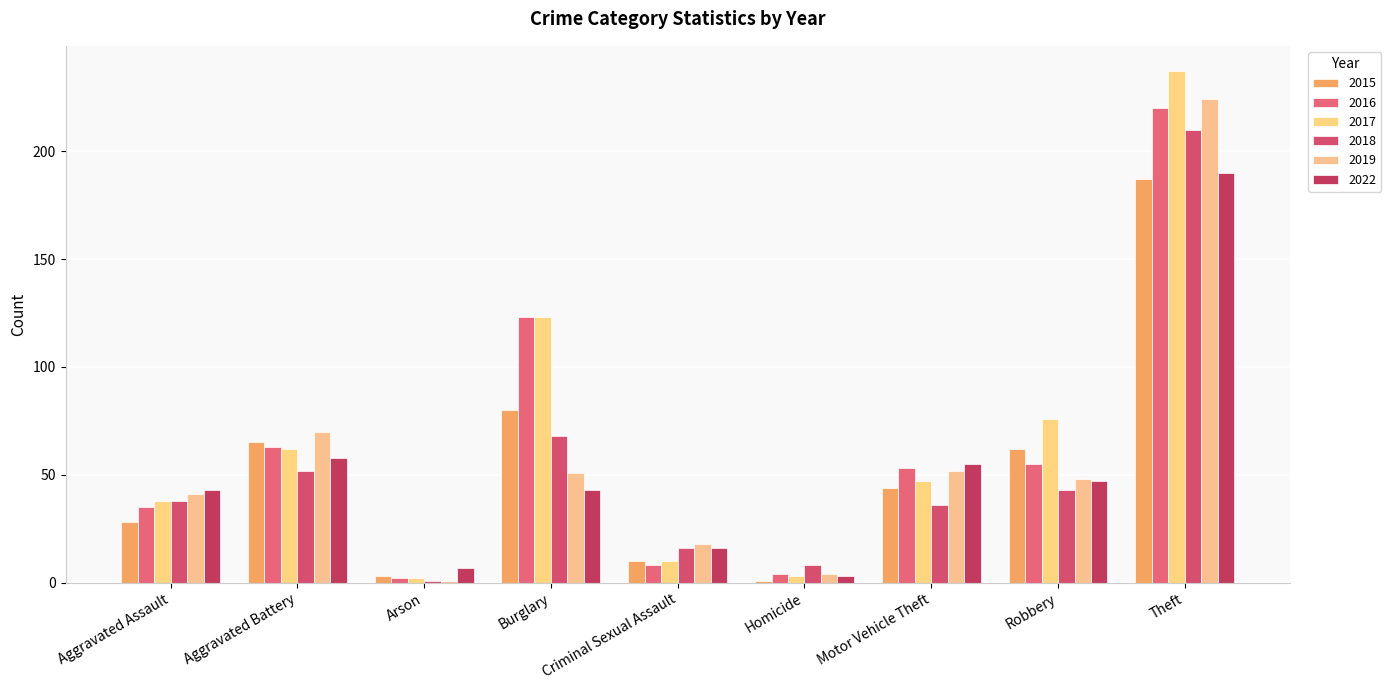

What is the label of the 3rd bar from the left?

Arson